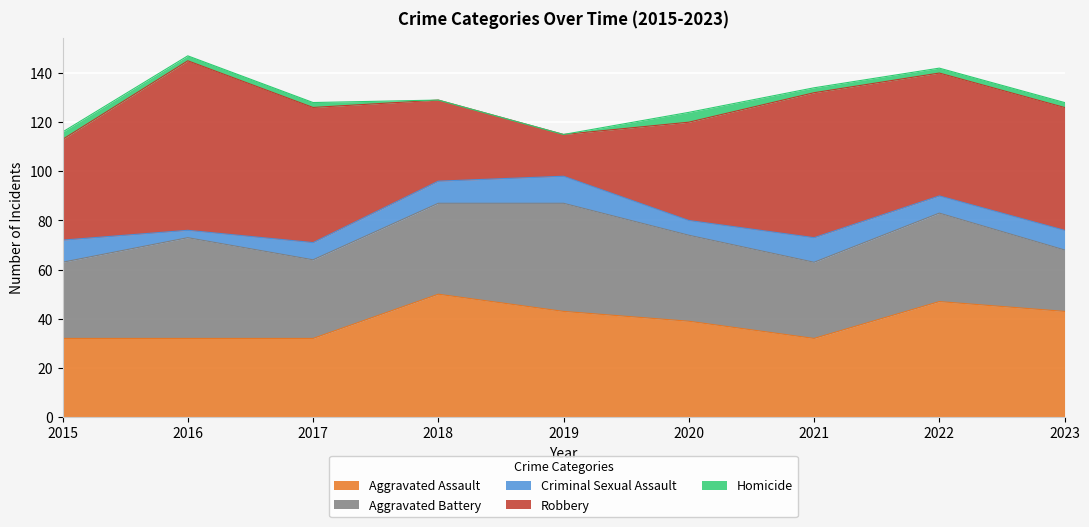

Is it true that Aggravated Battery equals 10 at 2015?

False